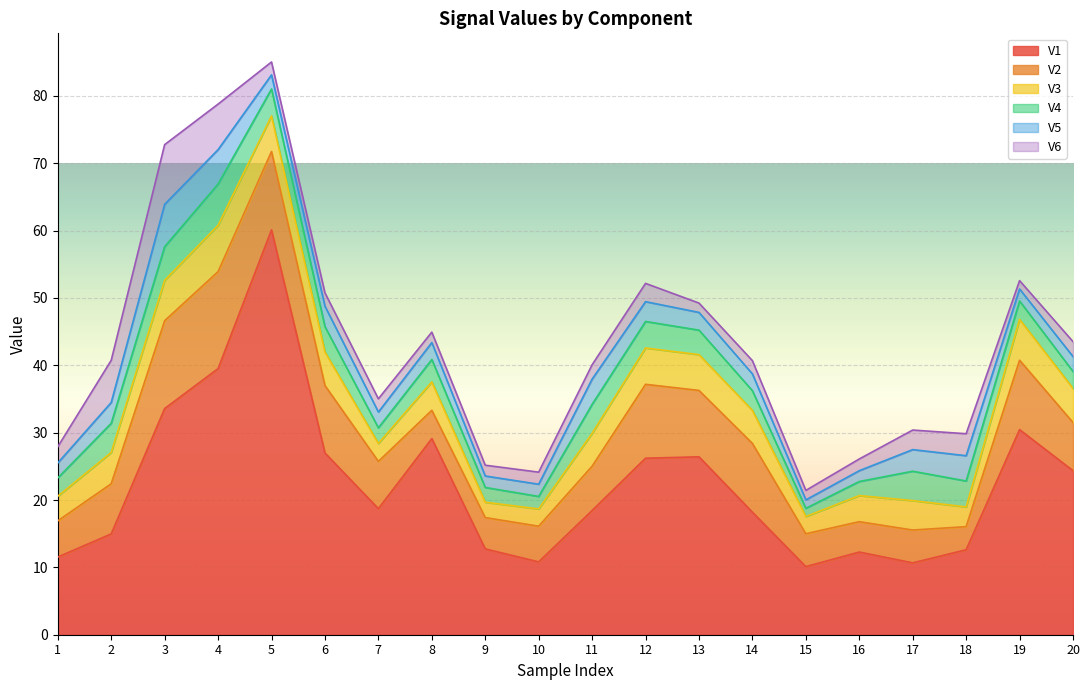

True or false: V1 and V3 intersect in this chart.

False